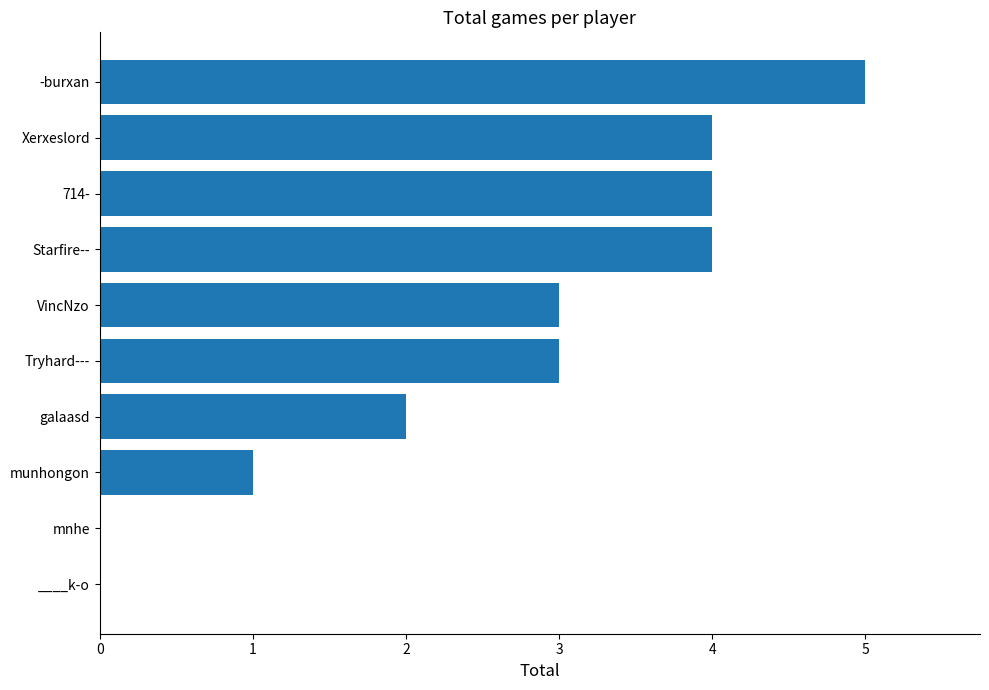

What is the change in value from munhongon to galaasd?

+1